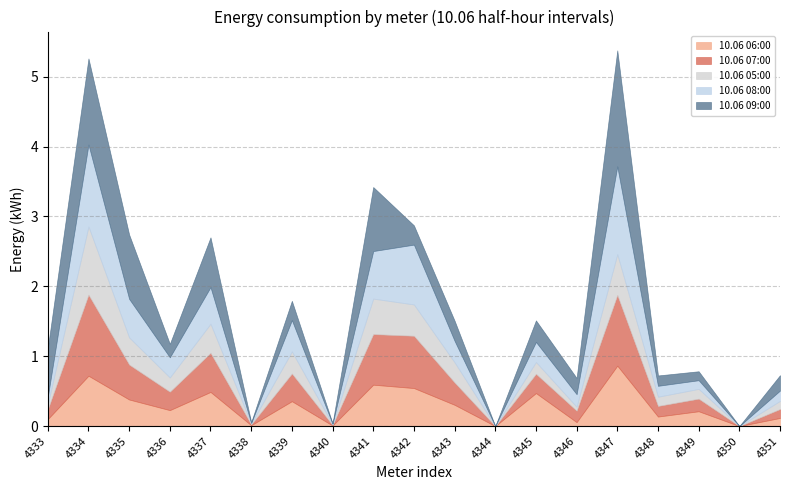

Reading left to right, list all the values displayed in this chart.

10.06 06:00: 0.1	0.7	0.4	0.2	0.5	0.0	0.4	0.0	0.6	0.5	0.3	0.0	0.5	0.1	0.9	0.1	0.2	0.0	0.1
10.06 07:00: 0.1	1.2	0.5	0.3	0.6	0.0	0.4	0.0	0.7	0.7	0.3	0.0	0.3	0.2	1.0	0.2	0.2	0.0	0.1
10.06 05:00: 0.1	1.0	0.4	0.2	0.4	0.0	0.3	0.0	0.5	0.4	0.3	0.0	0.2	0.1	0.6	0.1	0.1	0.0	0.1
10.06 08:00: 0.1	1.2	0.6	0.3	0.5	0.0	0.4	0.0	0.7	0.9	0.3	0.0	0.3	0.2	1.3	0.2	0.1	0.0	0.1
10.06 09:00: 0.7	1.2	0.9	0.2	0.7	0.0	0.3	0.0	0.9	0.3	0.3	0.0	0.3	0.2	1.7	0.1	0.1	0.0	0.2